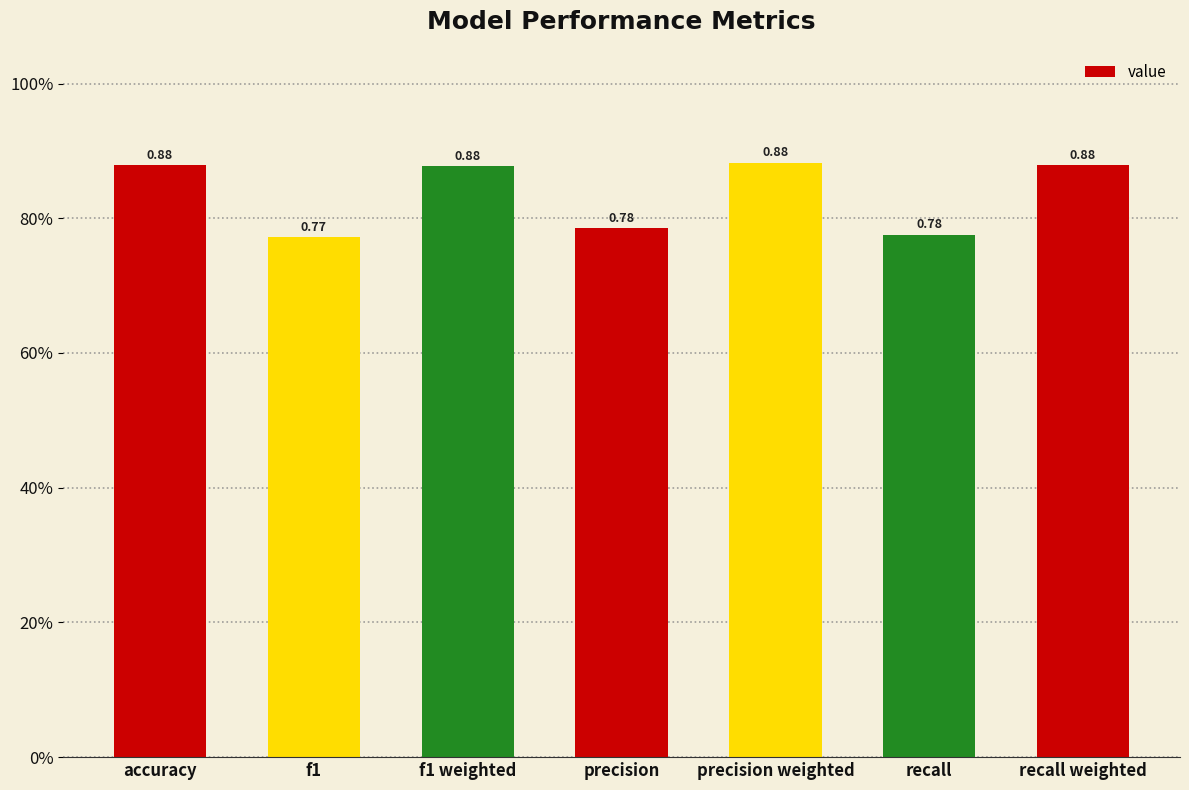

List the labels in order of value, largest first.

precision weighted, accuracy, recall weighted, f1 weighted, precision, recall, f1